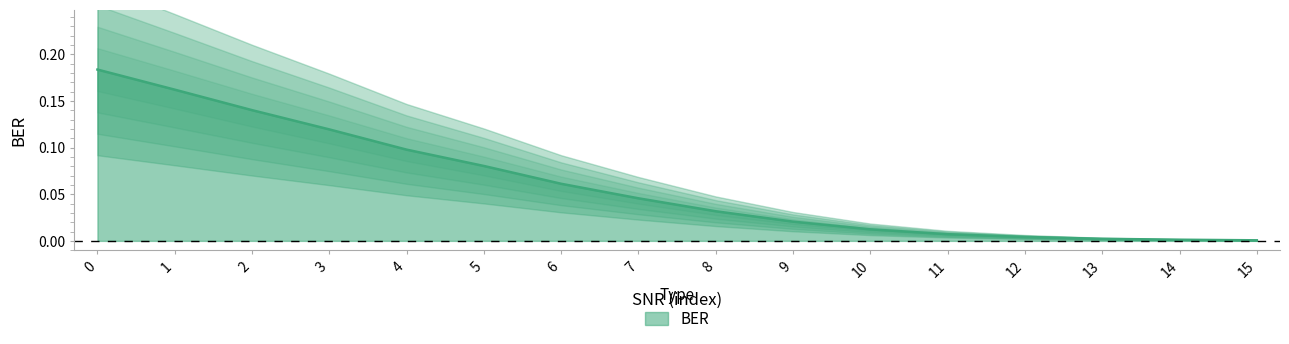

How many data points does each series have?

16